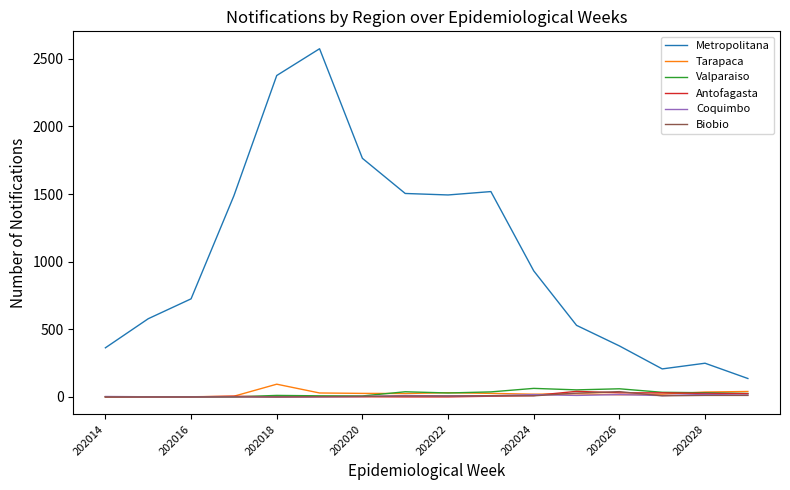

What is the maximum value for Coquimbo?

18